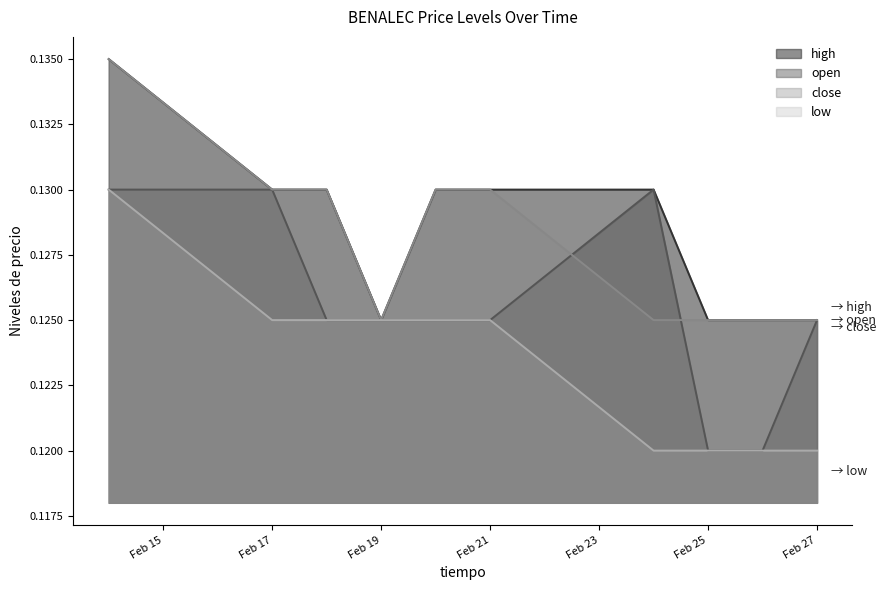

Reading left to right, what are all the values shown in this chart?

high: 0.1	0.1	0.1	0.1	0.1	0.1	0.1	0.1	0.1	0.1
open: 0.1	0.1	0.1	0.1	0.1	0.1	0.1	0.1	0.1	0.1
close: 0.1	0.1	0.1	0.1	0.1	0.1	0.1	0.1	0.1	0.1
low: 0.1	0.1	0.1	0.1	0.1	0.1	0.1	0.1	0.1	0.1